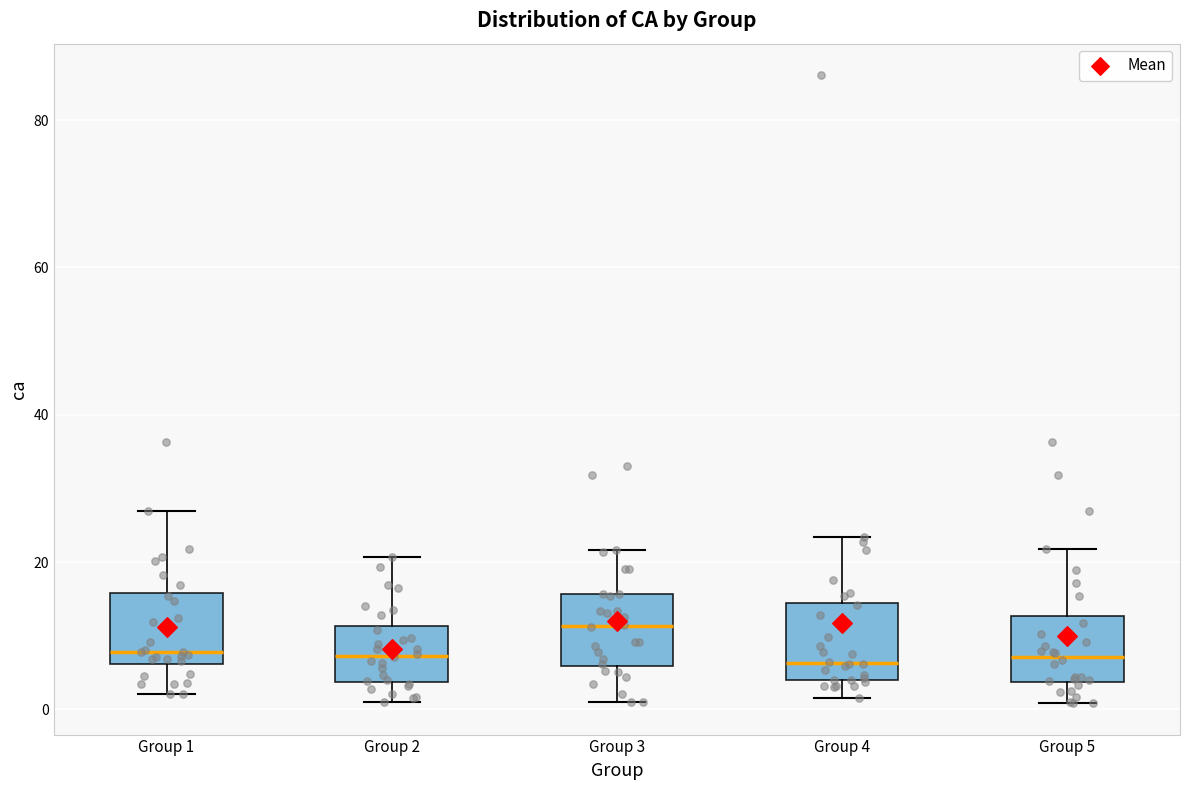

Reading left to right, transcribe this box plot: for each box, give where its median line is, the range the box spans, and where its two whiskers end, as read against the y-axis. The values are not printed on the chart, so give them approximately, as read against the axis.

Group 1: median 8, box 6 to 16, whiskers 2 to 26
Group 2: median 8, box 4 to 12, whiskers 2 to 20
Group 3: median 12, box 6 to 16, whiskers 2 to 22
Group 4: median 6, box 4 to 14, whiskers 2 to 24
Group 5: median 8, box 4 to 12, whiskers 0 to 22